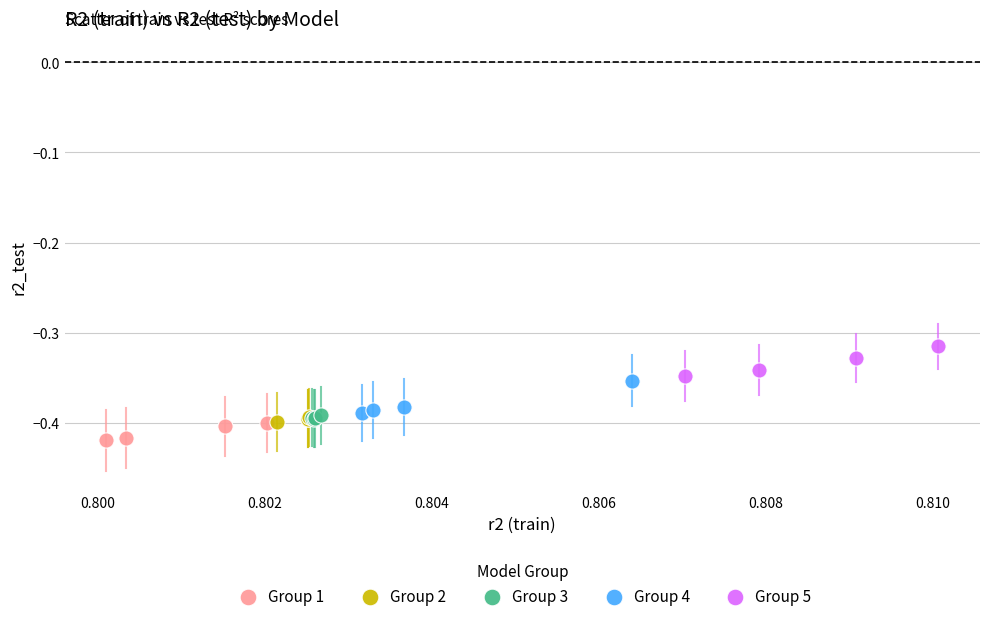

What are all the series names shown in the legend?

Group 1, Group 2, Group 3, Group 4, Group 5